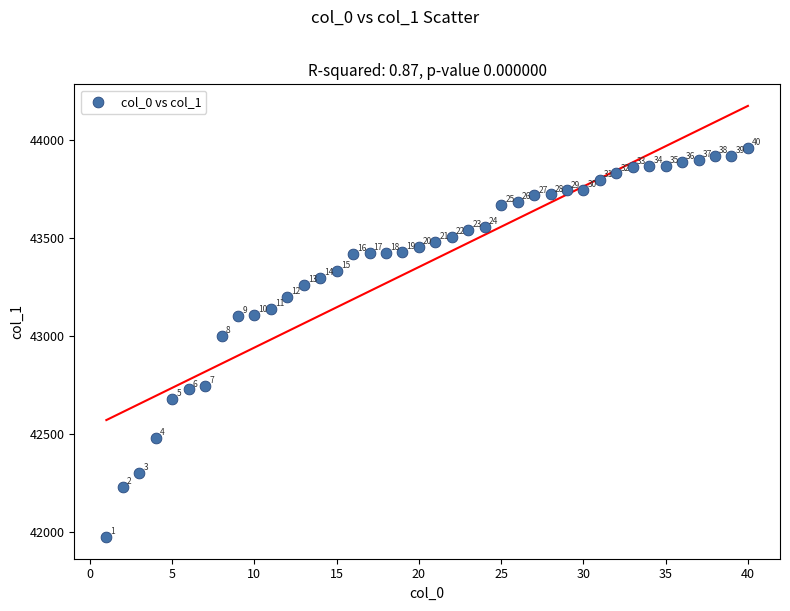

What is the range of X values (max minus min)?

39